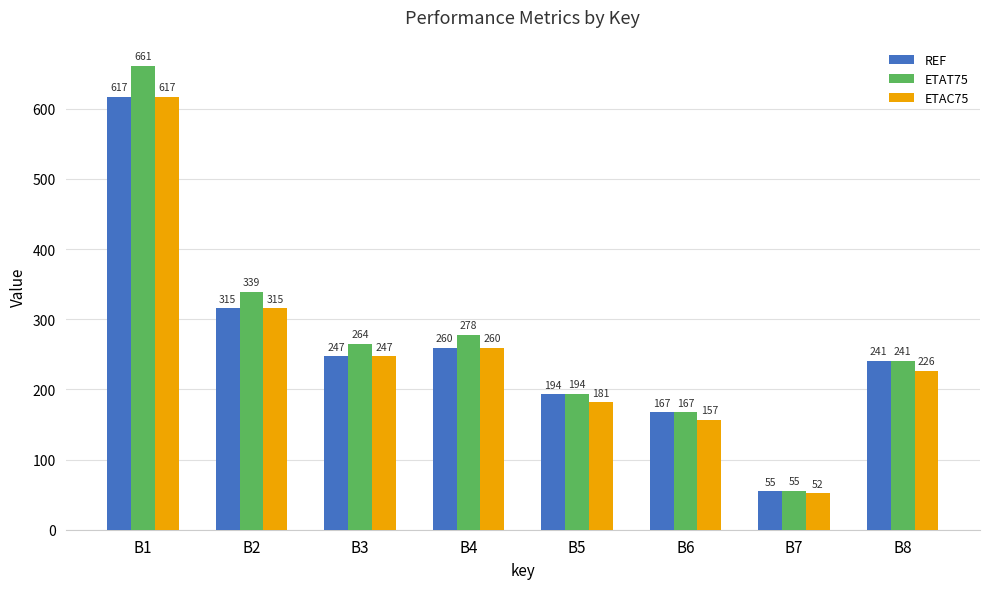

True or false: REF has a value of 532.6 at B2.

False